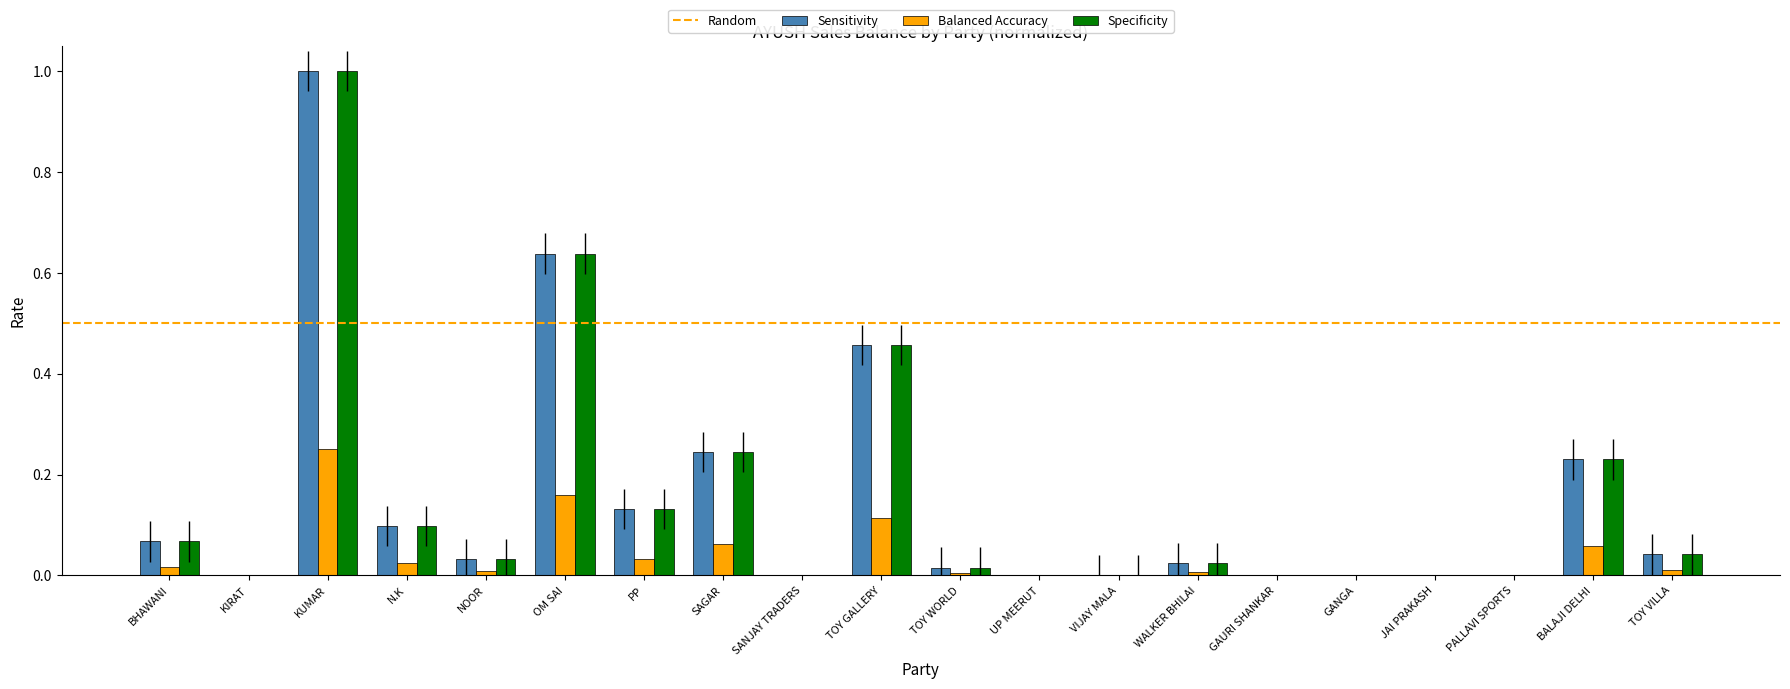

At which category is the sum across all series the highest?

KUMAR